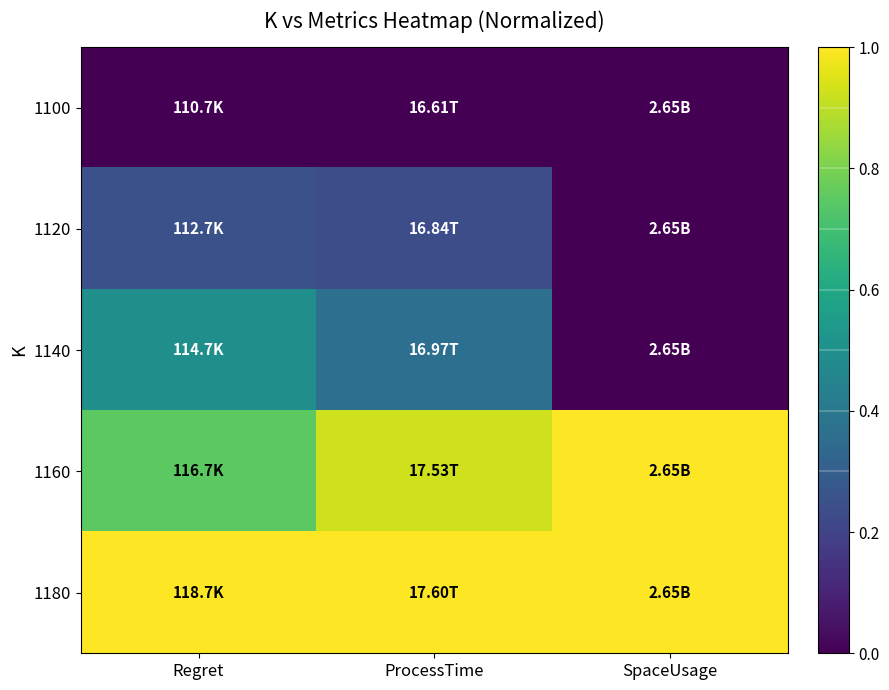

What is the total value across all series at ProcessTime?

2.5